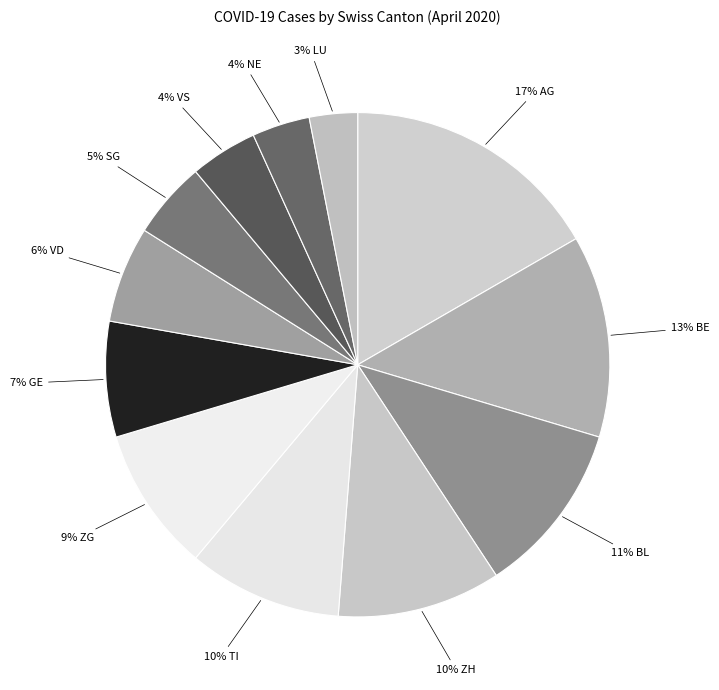

Count the number of slices in the pie.

12